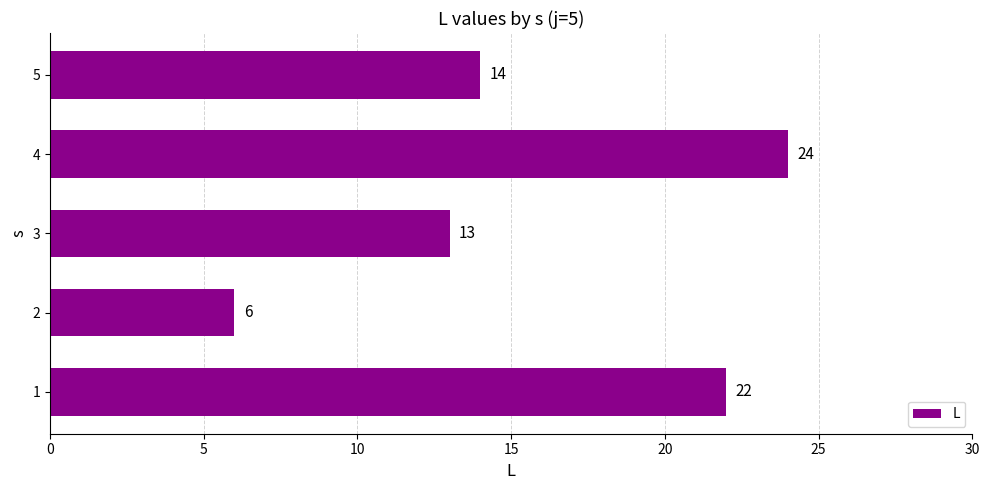

What is the smallest value displayed?

6